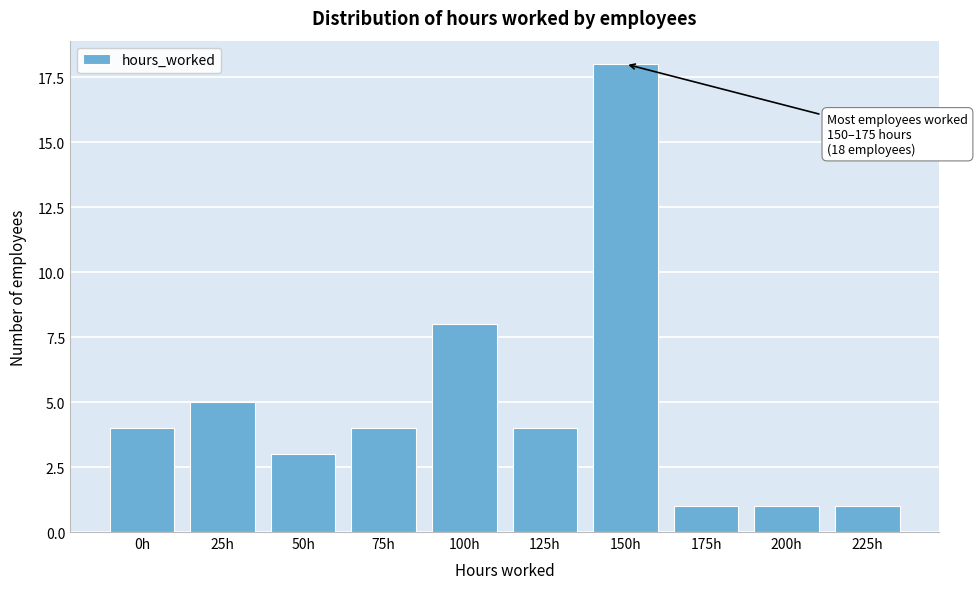

Reading left to right, what are all the values shown in this chart?

4	5	3	4	8	4	18	1	1	1